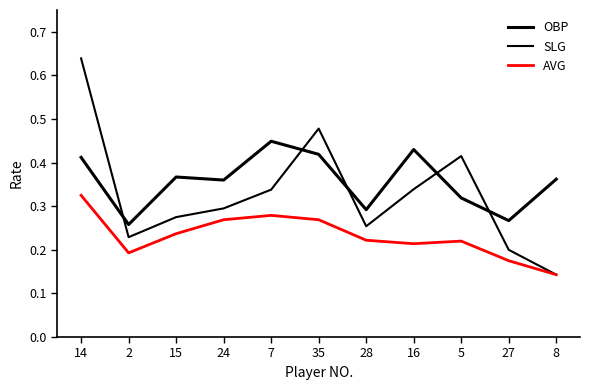

Rank the series at 15 from highest to lowest value.

OBP, SLG, AVG